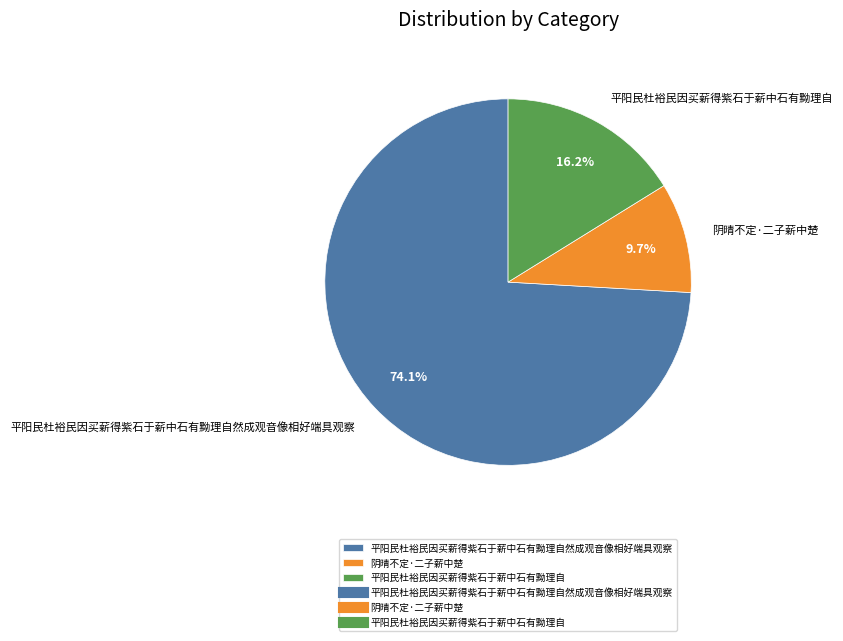

To the nearest percent, what is the average slice percentage?

33%